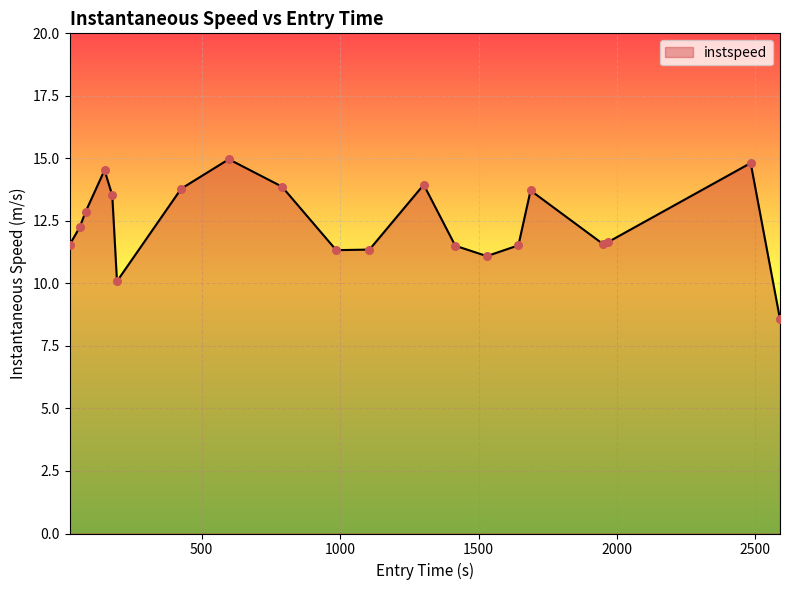

What is the difference between the maximum and minimum values?

6.4